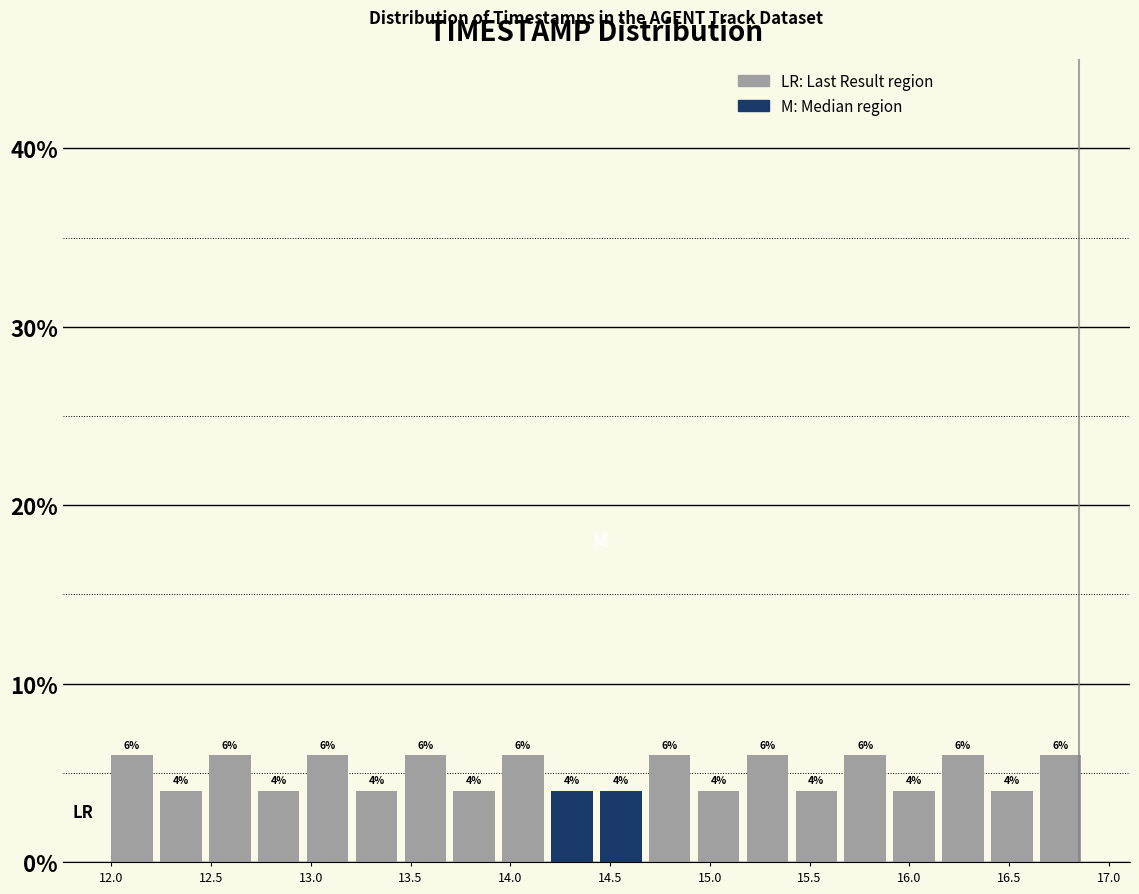

What is the height of the bar covering 14.450 to 14.695 on the x-axis? The bar edges are not printed on the chart, so give them approximately, as read against the axis.

4